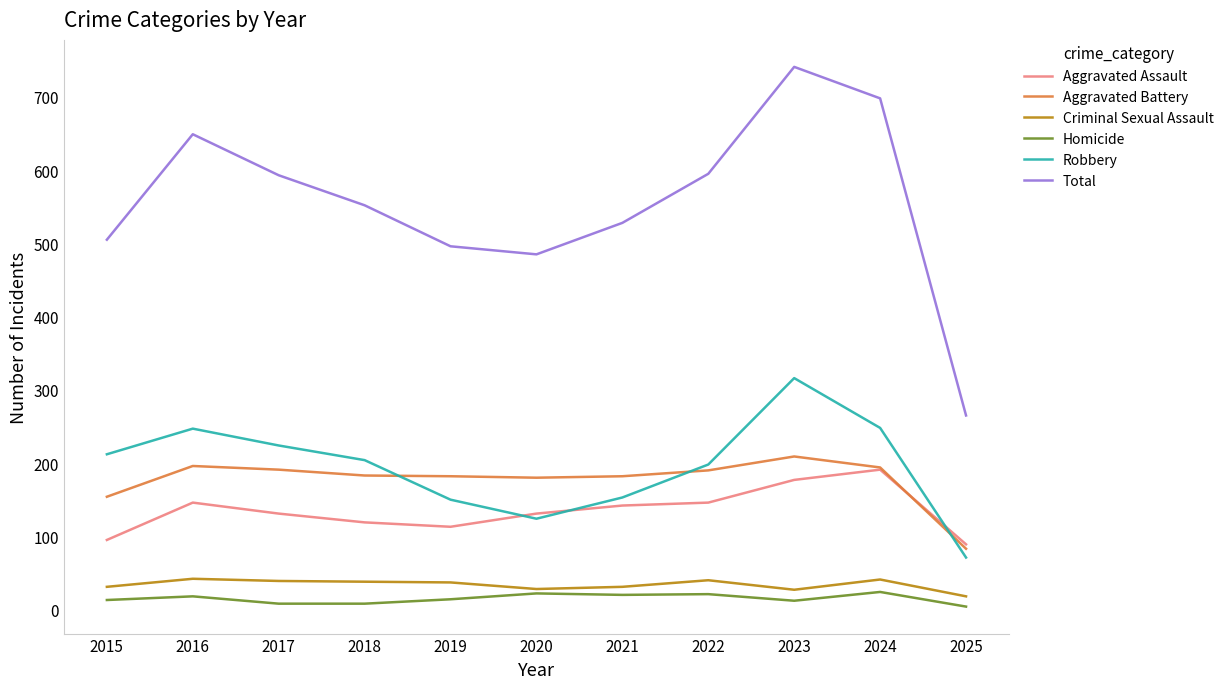

True or false: Robbery and Aggravated Battery intersect in this chart.

True